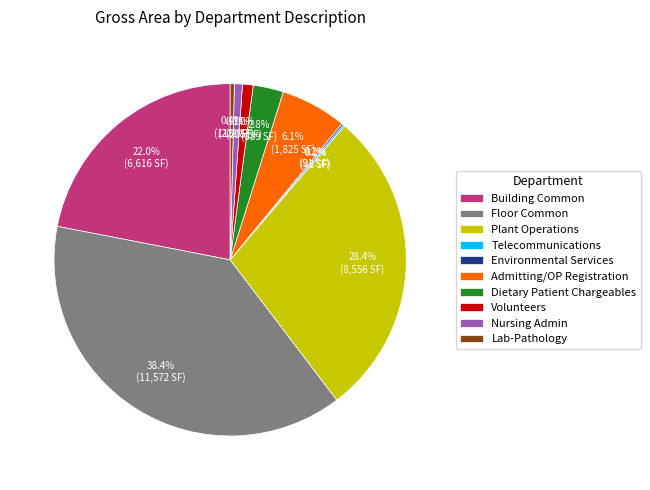

What is the largest slice in the pie chart?

Floor Common